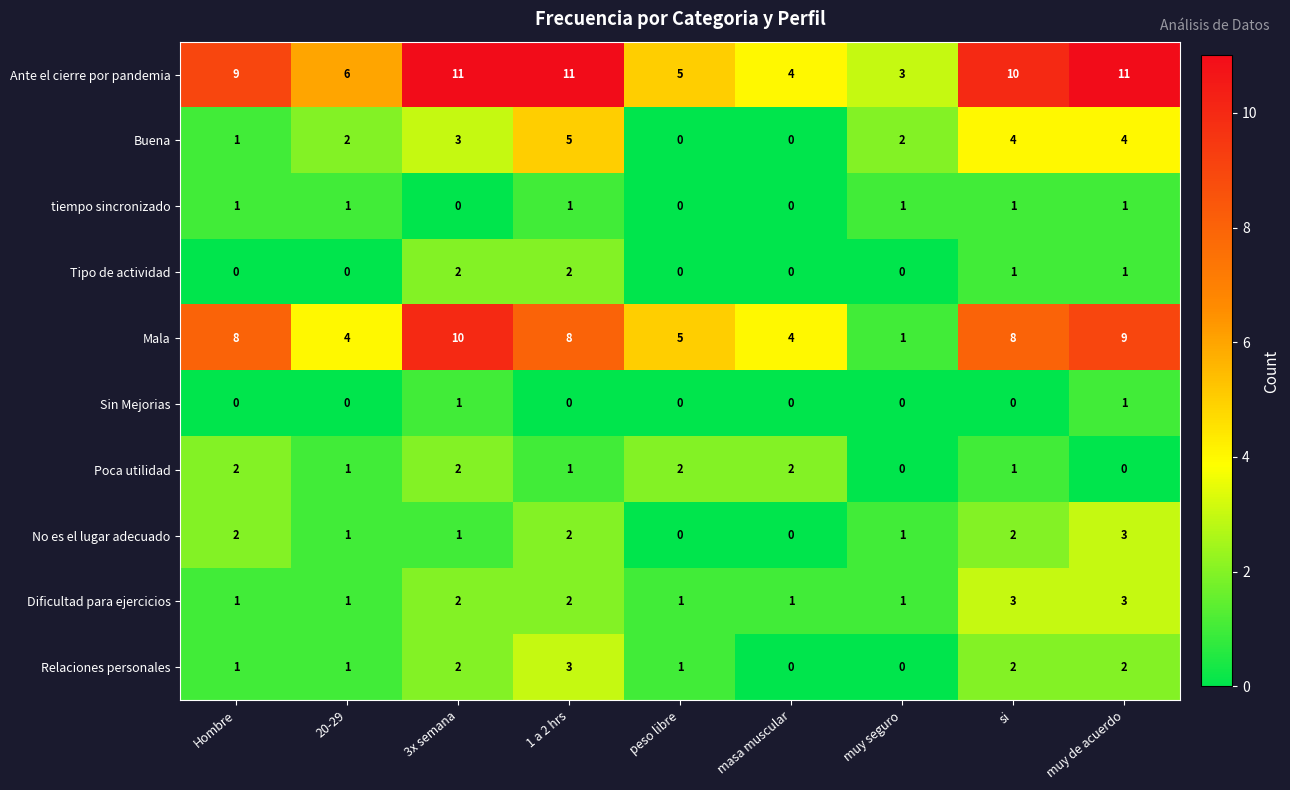

What is the sum of all Ante el cierre por pandemia values?

70